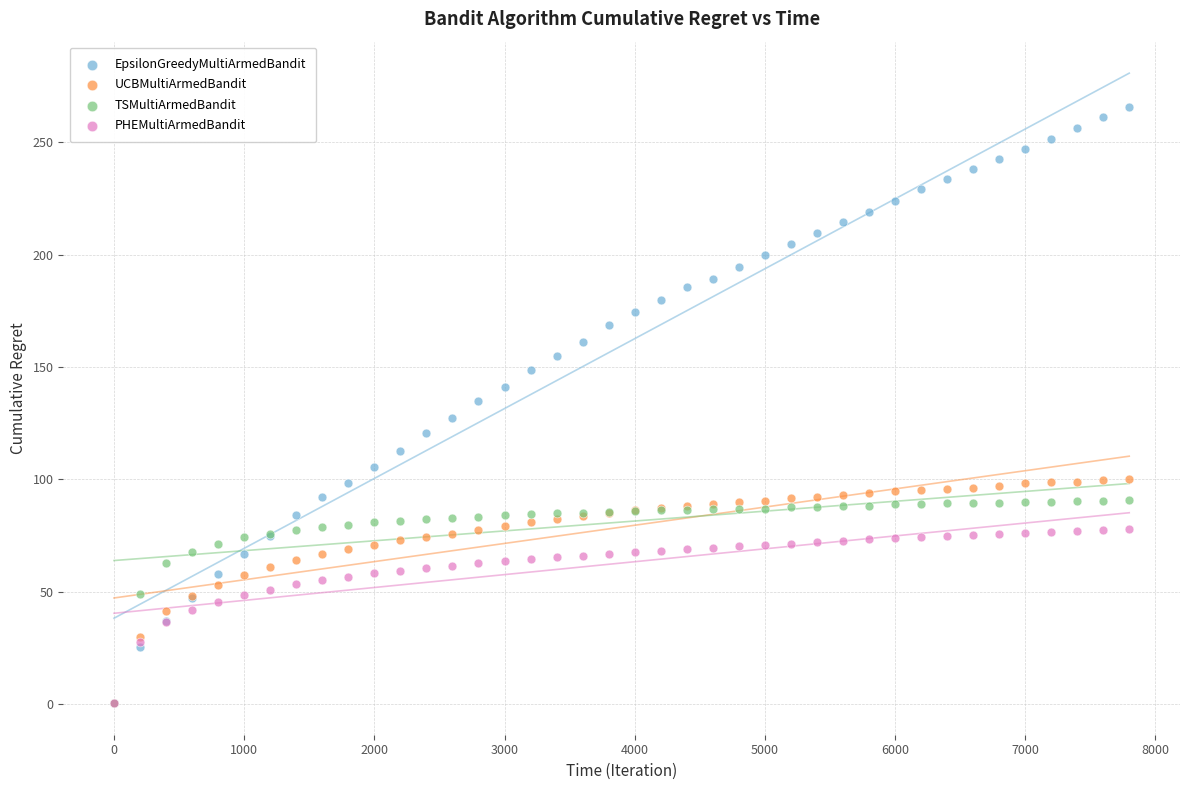

Which series contains the highest Y value?

EpsilonGreedyMultiArmedBandit